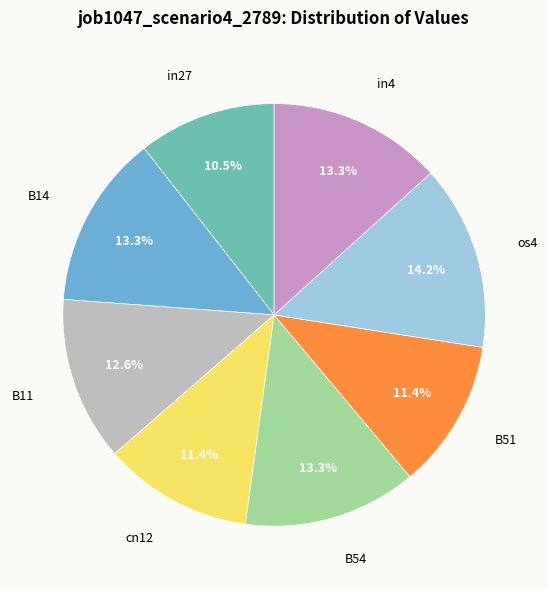

Is there any slice that represents more than half of the pie?

No